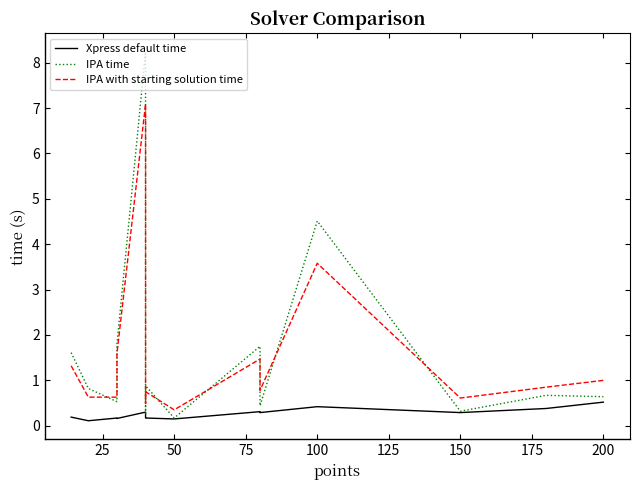

Is it true that Xpress default time equals 0.3 at 75?

False